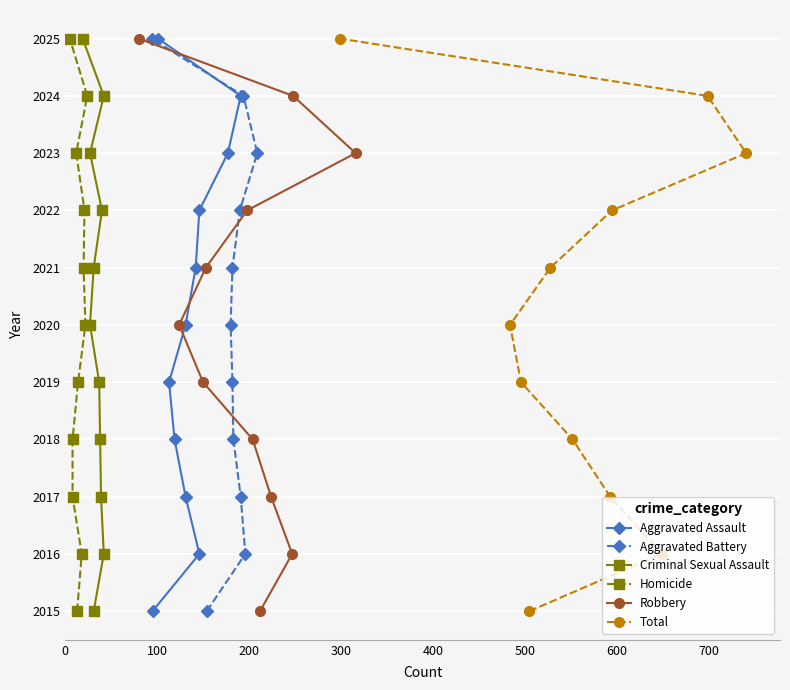

What is the difference between the maximum and second lowest values in the Total series?

9